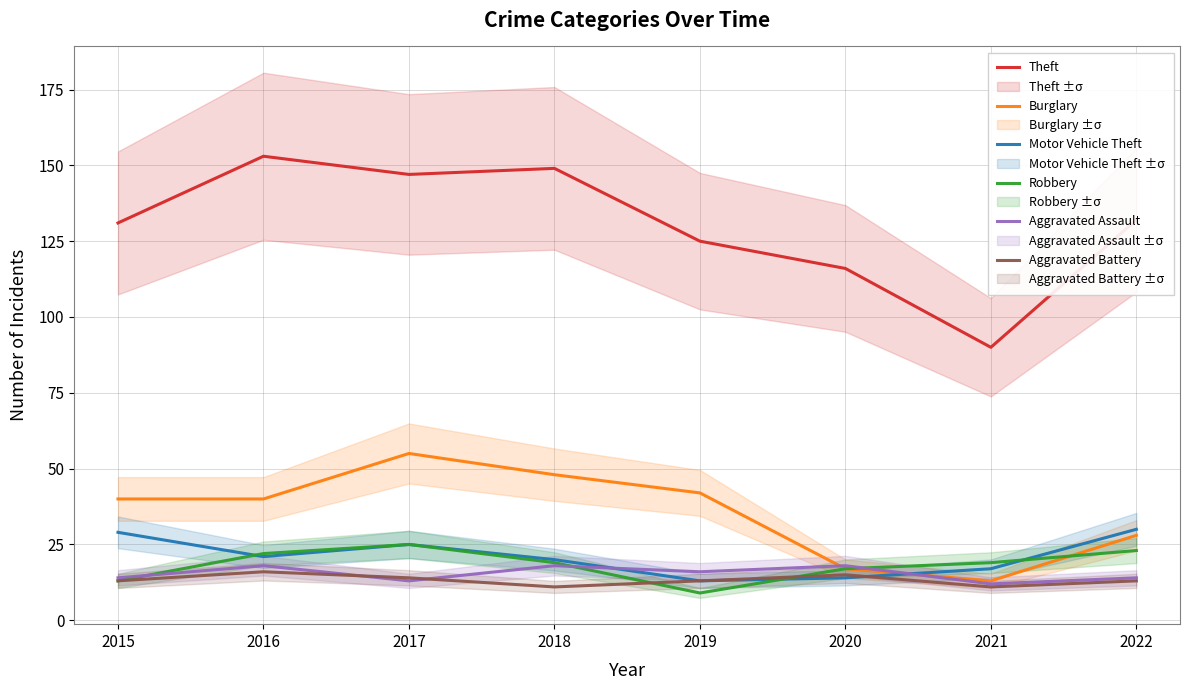

What is the difference between the highest and lowest values at 2021?

79